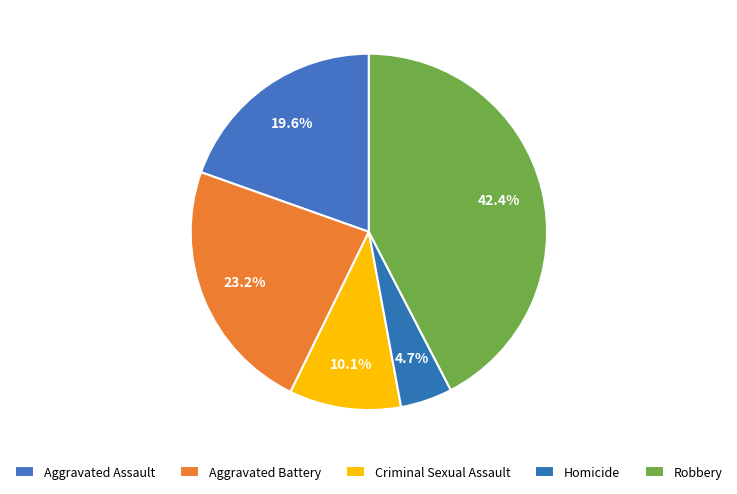

How many slices are in this pie chart?

5